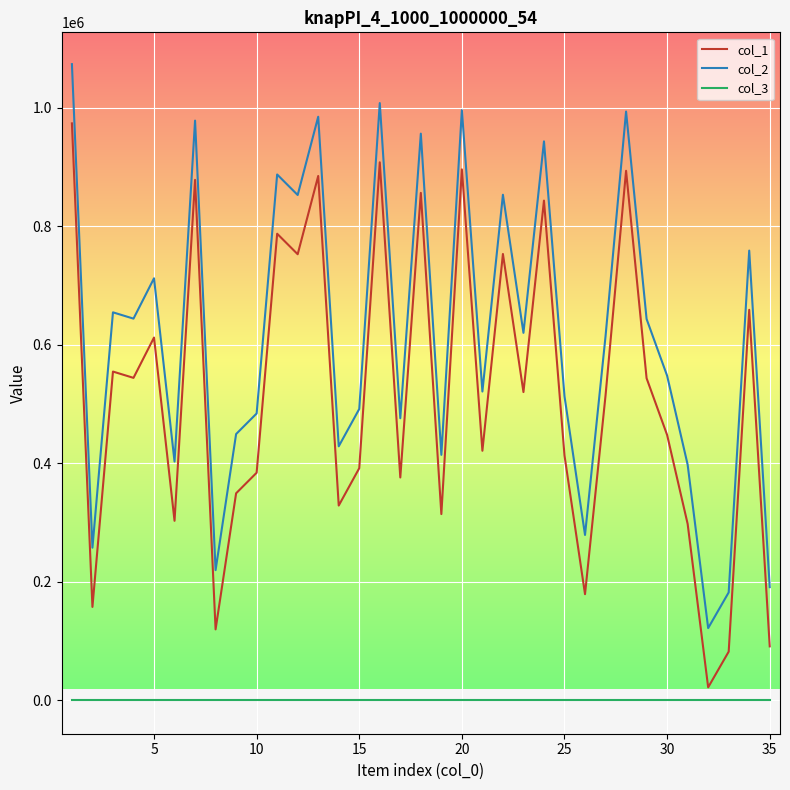

What is the maximum value shown in the chart?

1074025